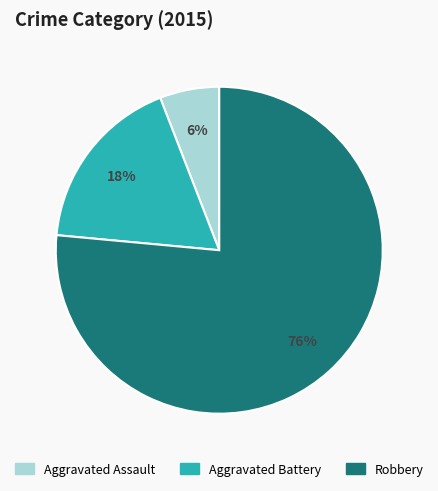

Rank the categories by value from lowest to highest.

Aggravated Assault, Aggravated Battery, Robbery